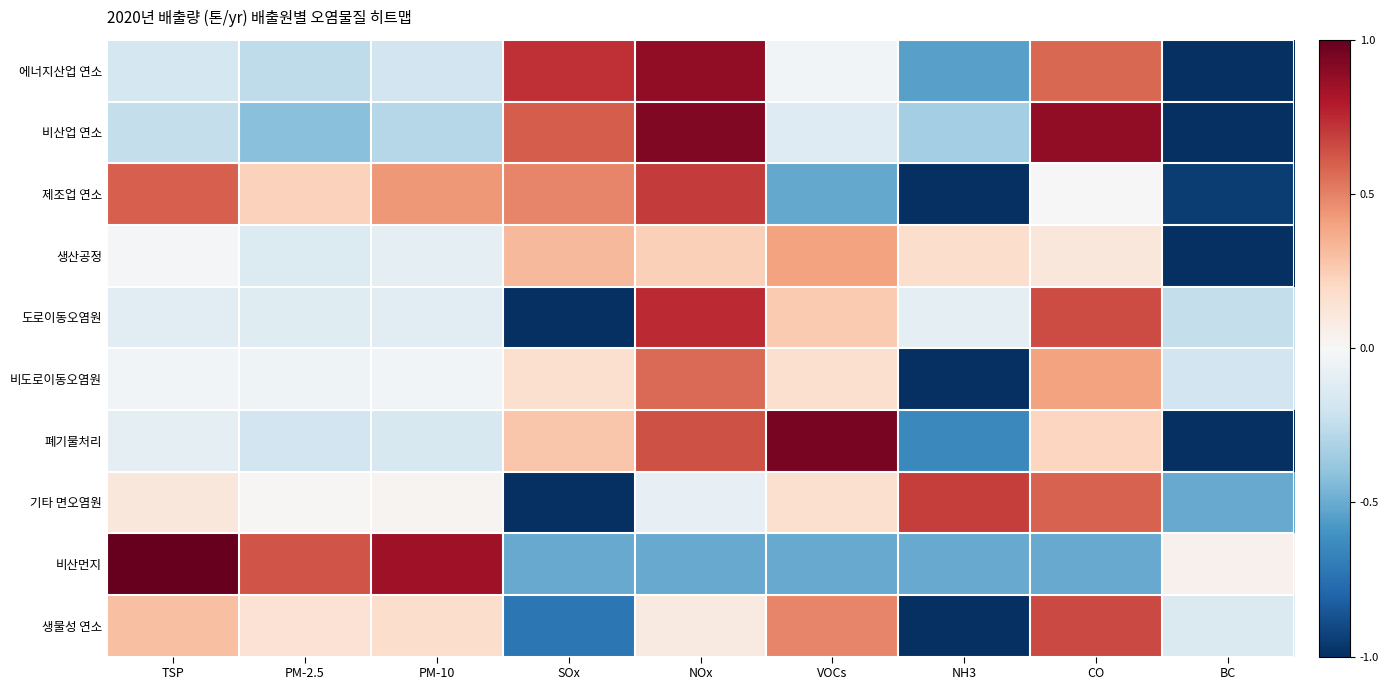

Rank the series by their maximum value, from highest to lowest.

비산먼지, 폐기물처리, 비산업 연소, 에너지산업 연소, 도로이동오염원, 제조업 연소, 기타 면오염원, 생물성 연소, 비도로이동오염원, 생산공정